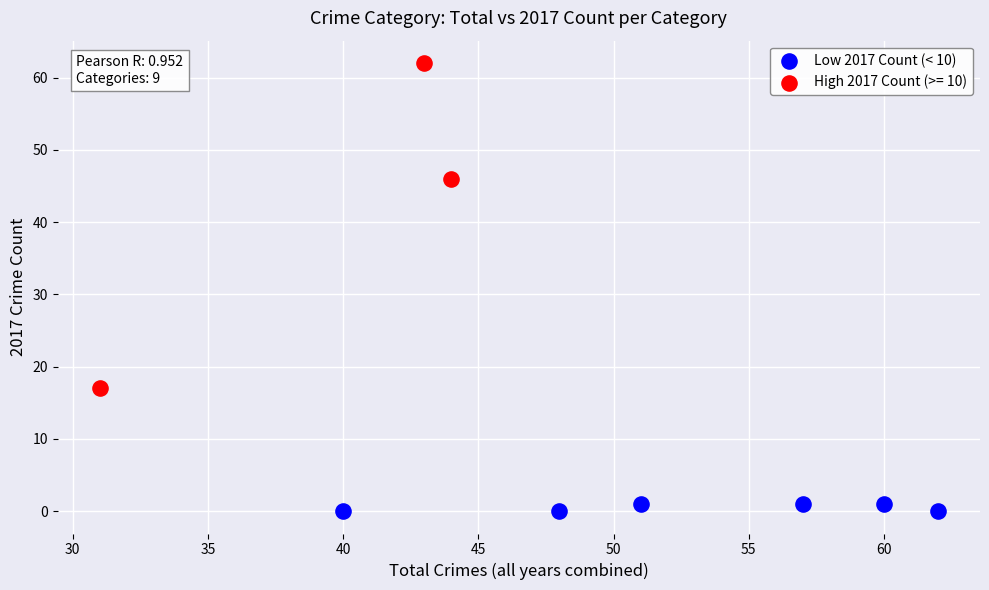

Which series contains the highest Y value?

High 2017 Count (>= 10)